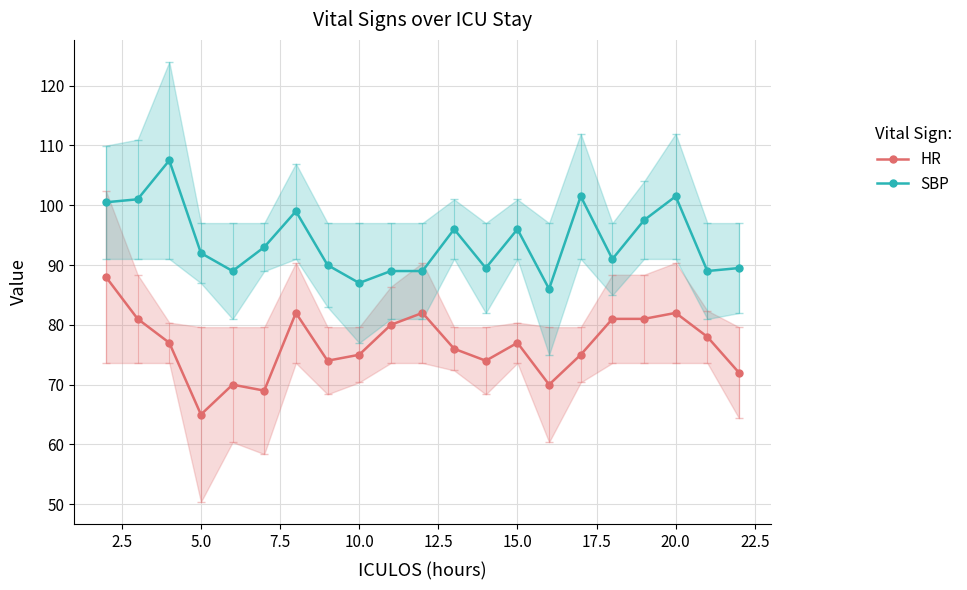

What is the highest value of the HR series?

88.0